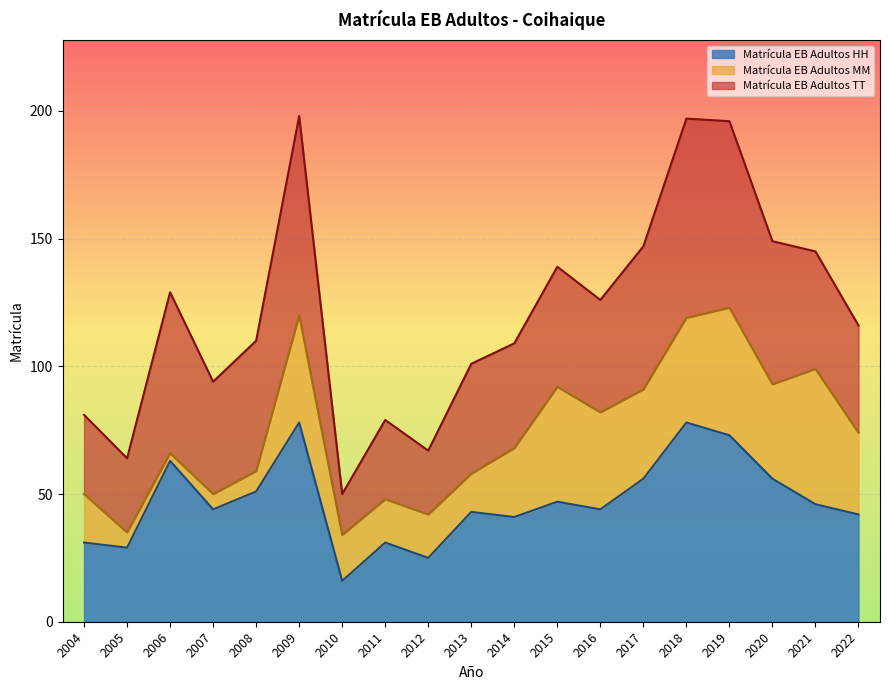

Reading left to right, what are all the values shown in this chart?

Matrícula EB Adultos TT: 2004=81	2005=64	2006=129	2007=94	2008=110	2009=198	2010=50	2011=79	2012=67	2013=101	2014=109	2015=139	2016=126	2017=147	2018=197	2019=196	2020=149	2021=145	2022=116
Matrícula EB Adultos MM: 2004=50	2005=35	2006=66	2007=50	2008=59	2009=120	2010=34	2011=48	2012=42	2013=58	2014=68	2015=92	2016=82	2017=91	2018=119	2019=123	2020=93	2021=99	2022=74
Matrícula EB Adultos HH: 2004=31	2005=29	2006=63	2007=44	2008=51	2009=78	2010=16	2011=31	2012=25	2013=43	2014=41	2015=47	2016=44	2017=56	2018=78	2019=73	2020=56	2021=46	2022=42